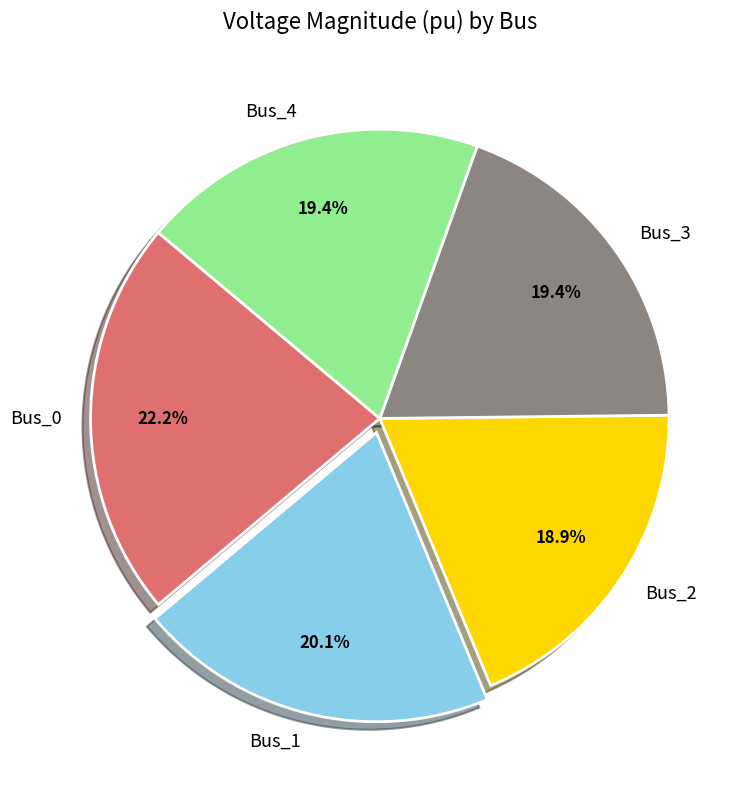

Does Bus_0 represent more than half of the total?

No